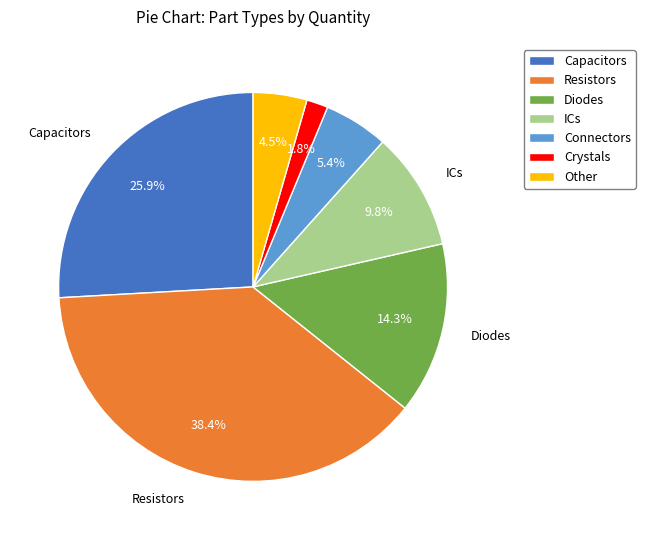

How many slices are in this pie chart?

7